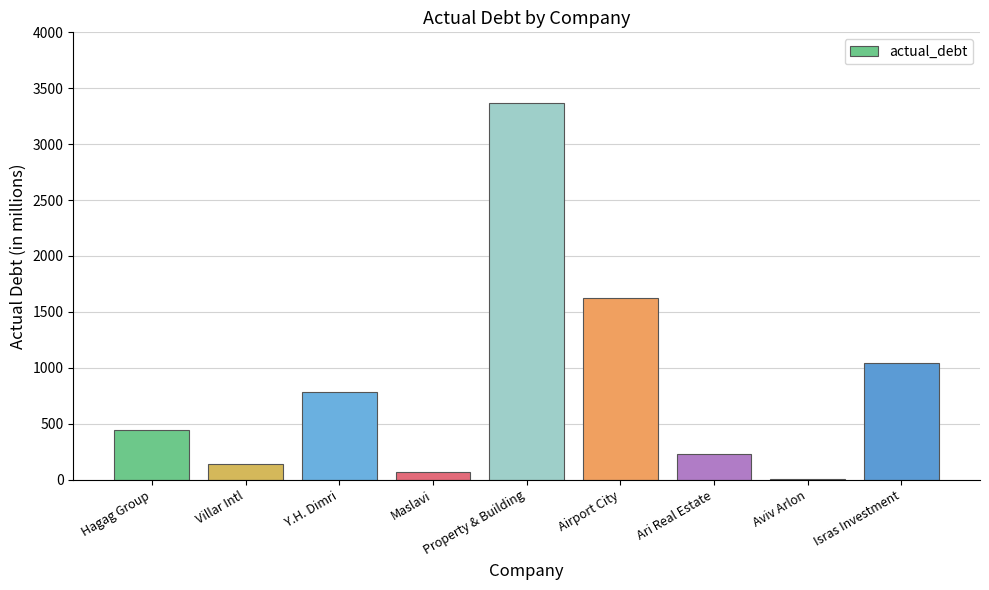

What is the maximum value shown in the chart?

3367.6